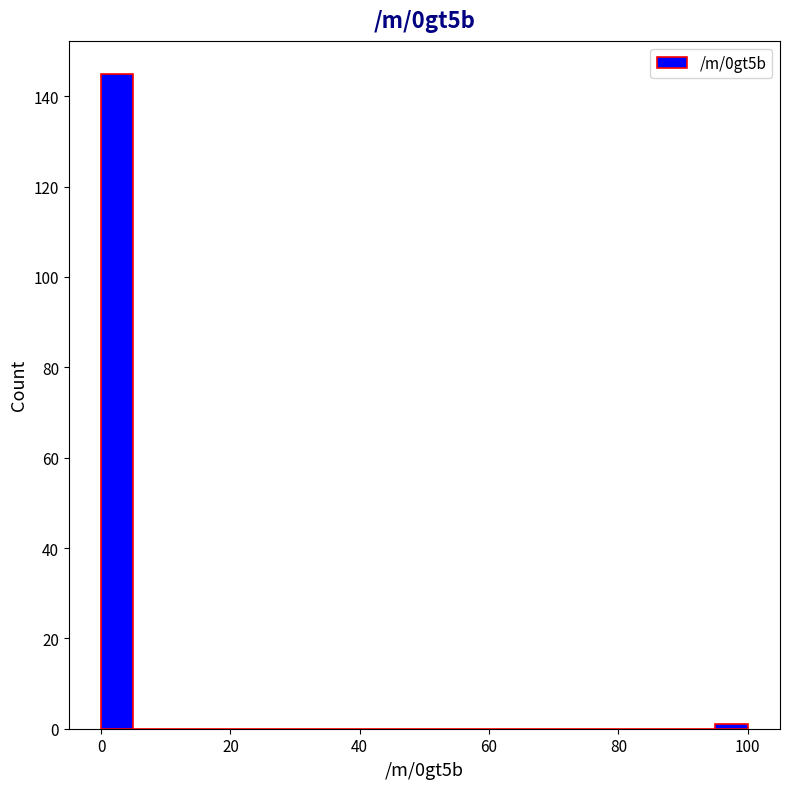

Around what value on the x-axis is the tallest bar? Give the approximate position of its centre, as read against the axis.

2